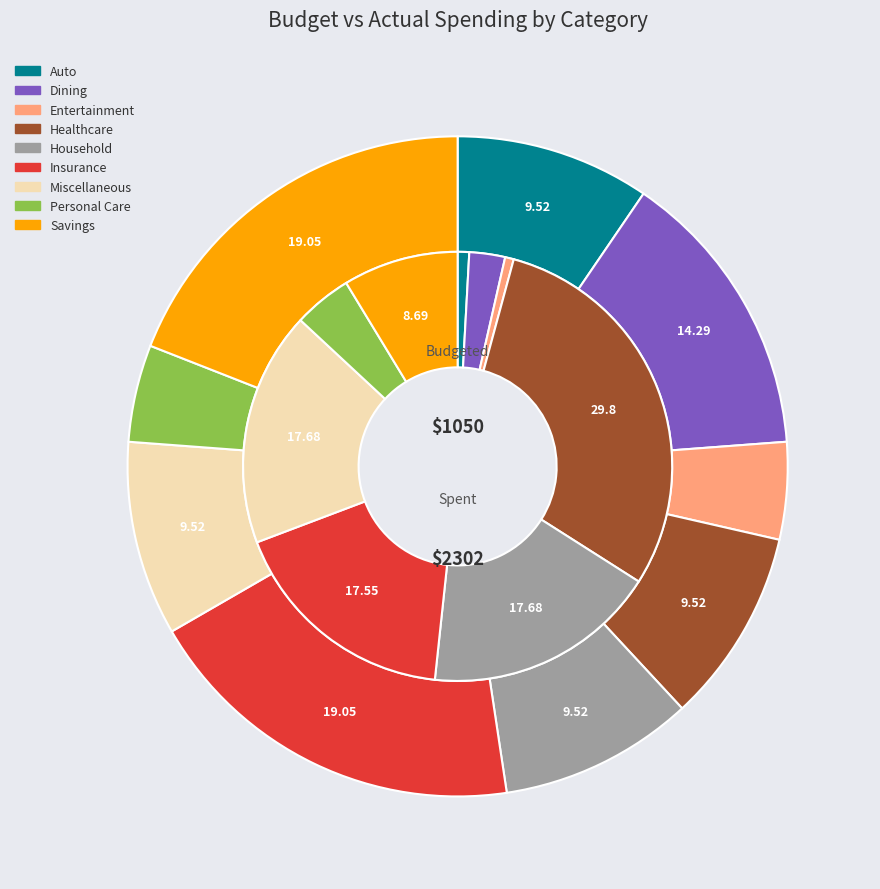

Does any single category account for the majority?

No